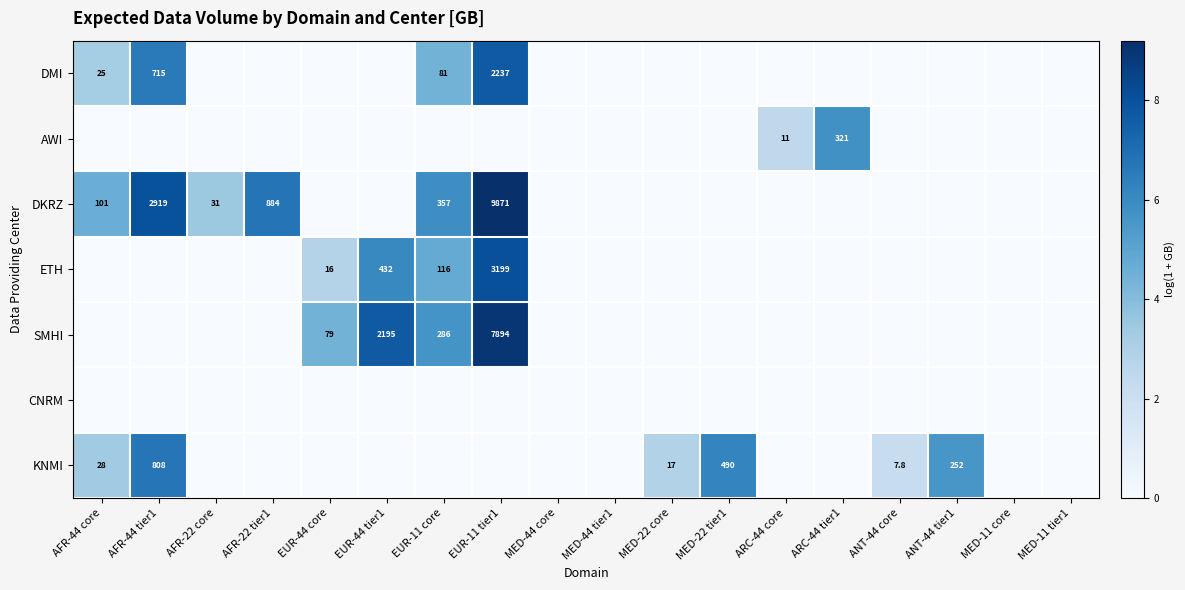

Is it true that DMI equals 715.0 at AFR-44 tier1?

True